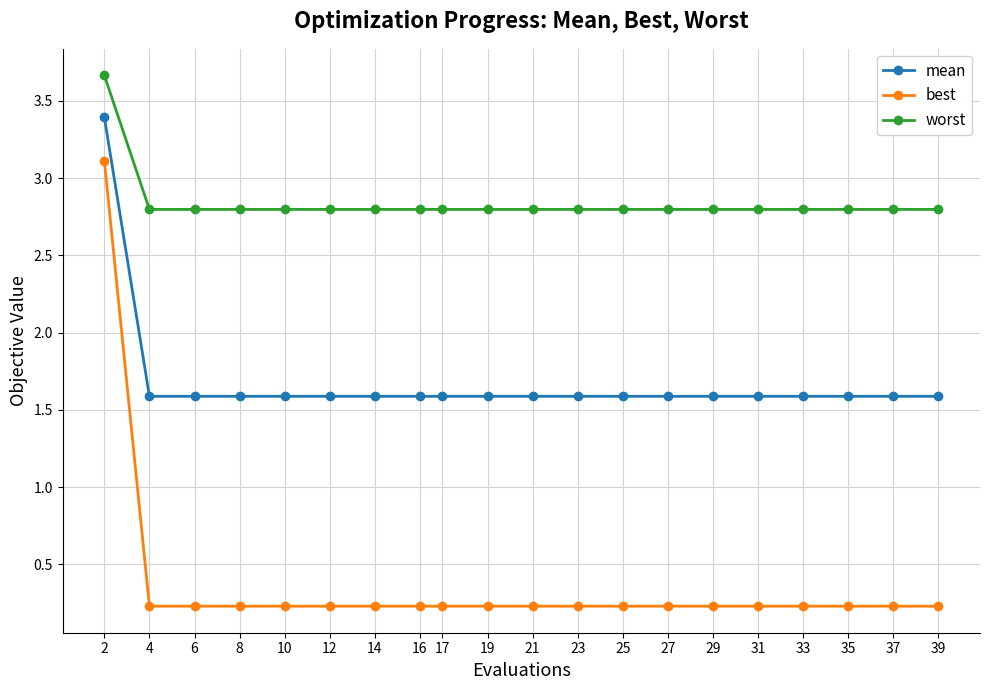

What is the approximate value of worst at 12?

2.8